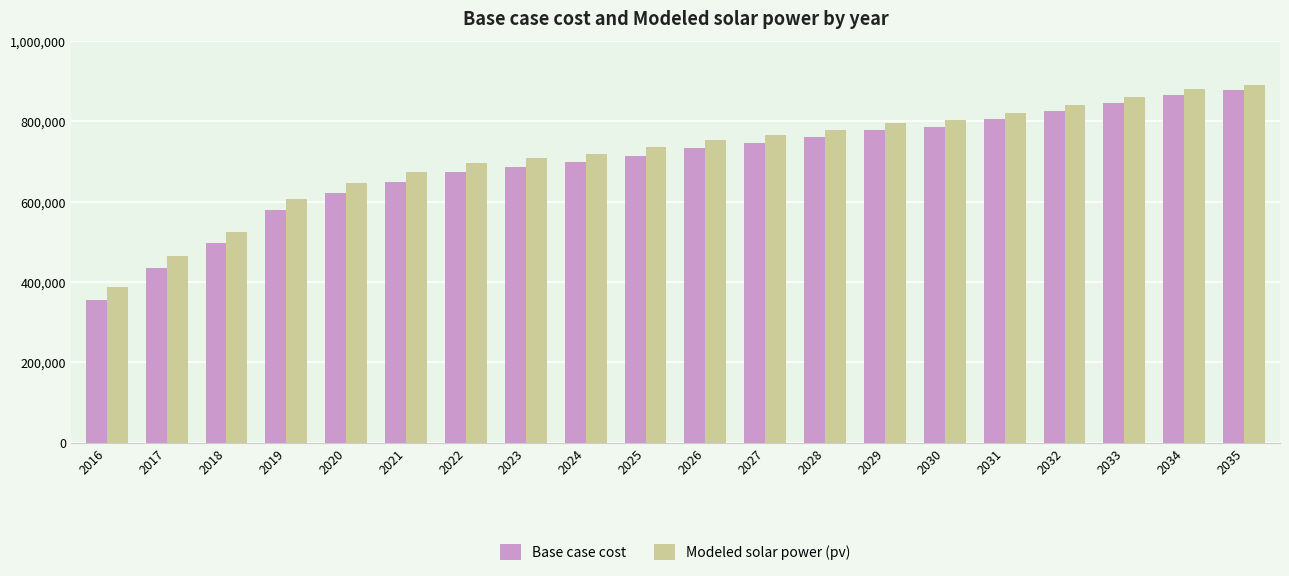

List the series in order of their peak value, lowest first.

Base case cost, Modeled solar power (pv)